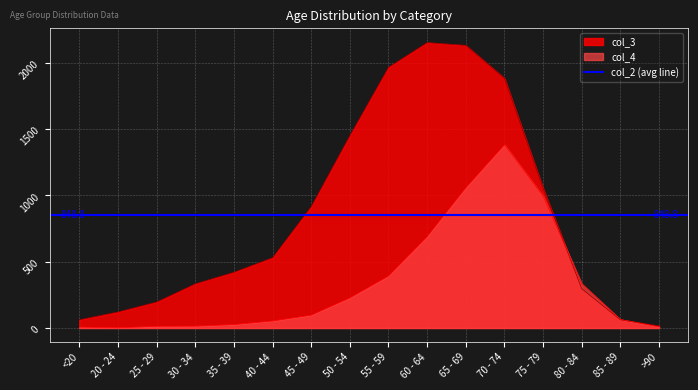

True or false: col_3 has more than 0 interior local peaks.

True